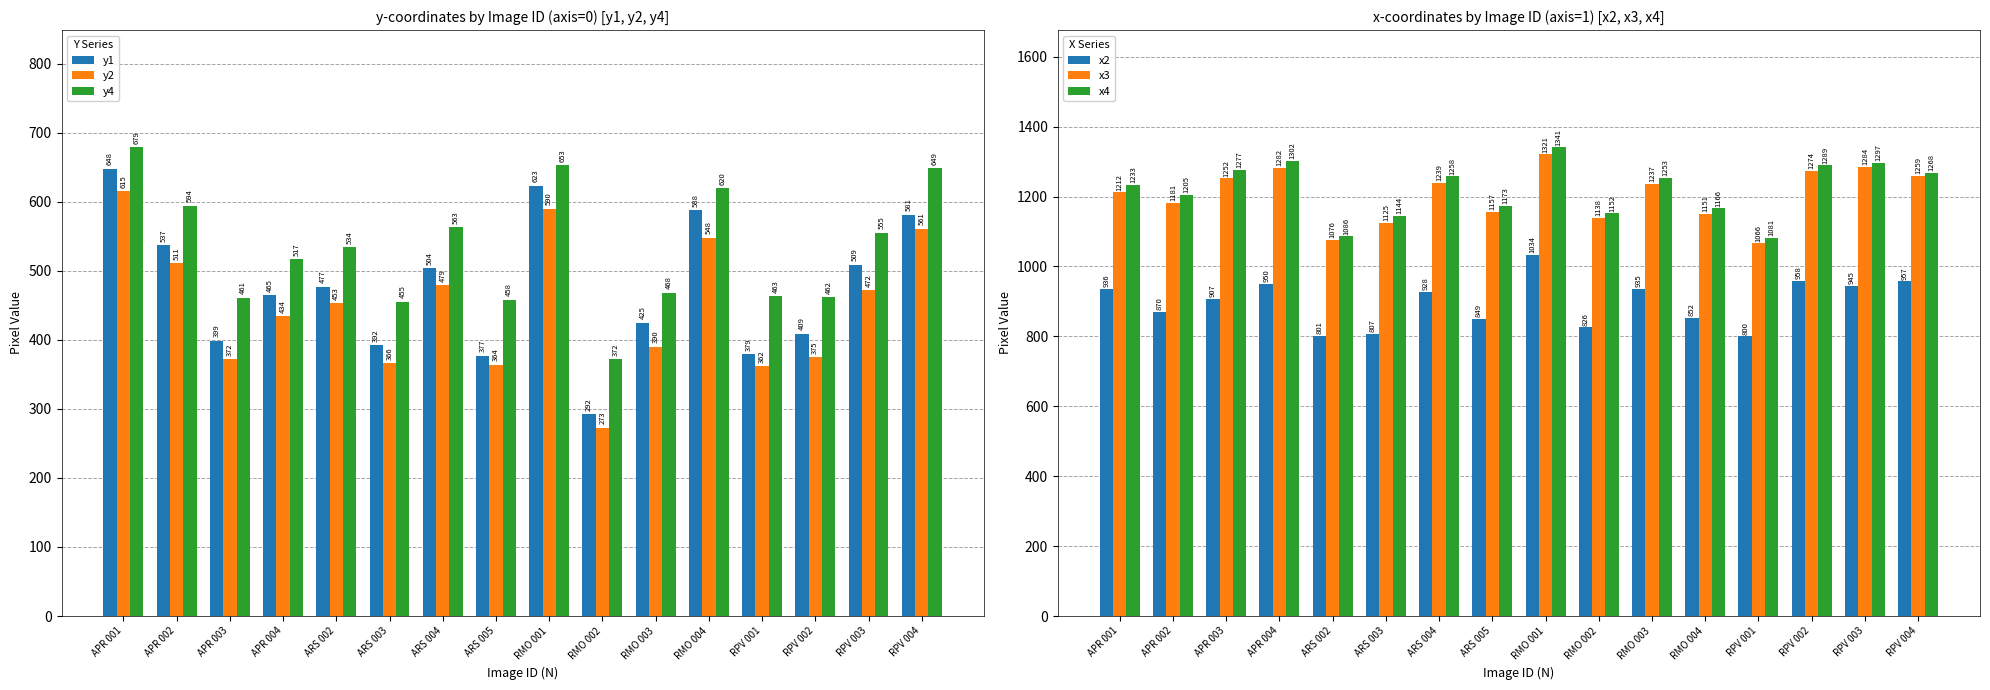

The x3 series shows 422 at APR 004. True or false?

False